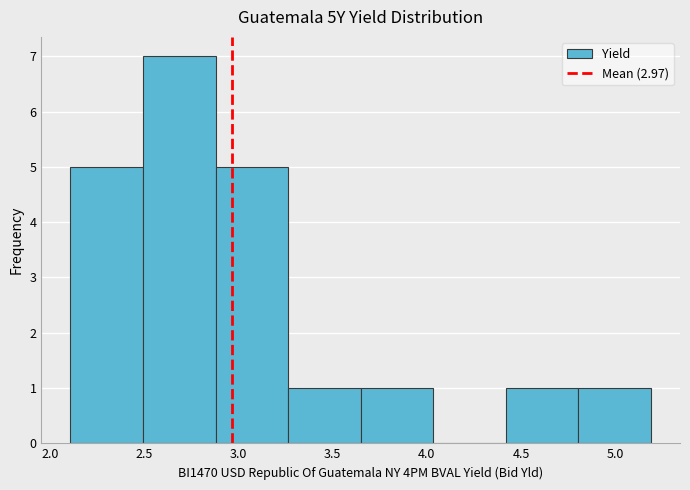

Over which range of the x-axis is the bar tallest?

2.50 to 2.90